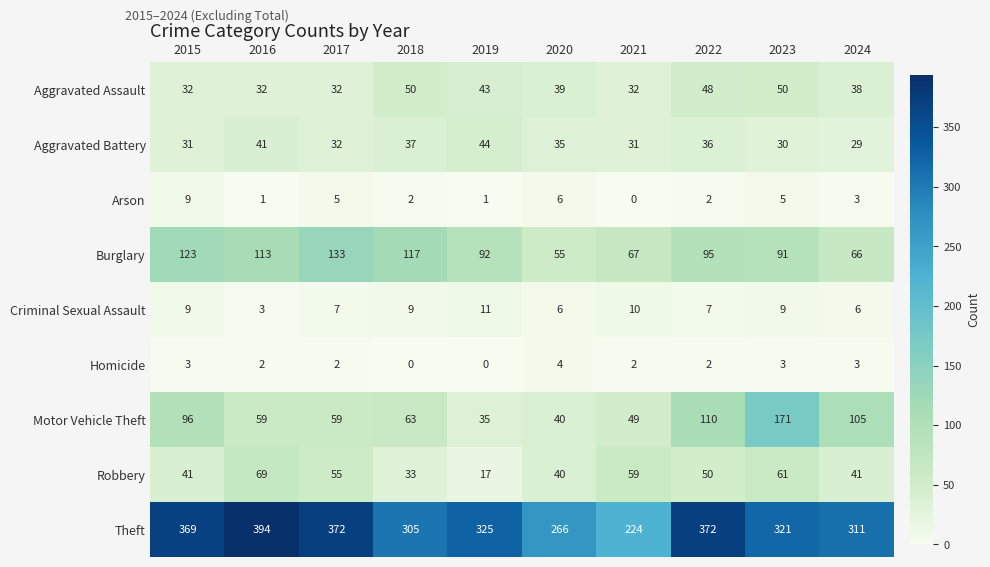

What is the difference between the maximum and minimum values in the Aggravated Assault series?

18